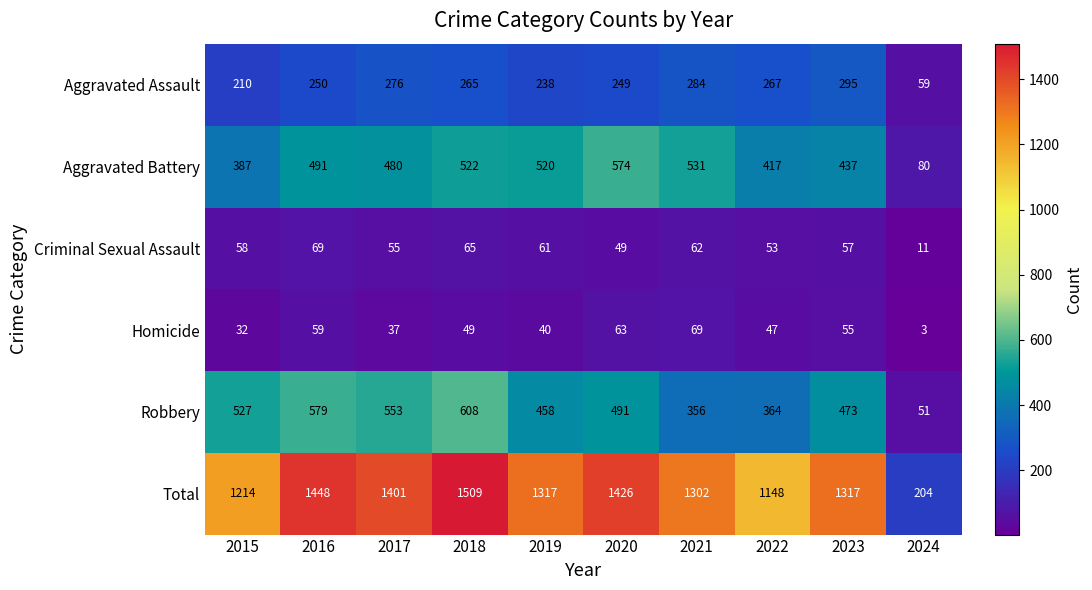

At which label does Total first exceed 1317?

2016